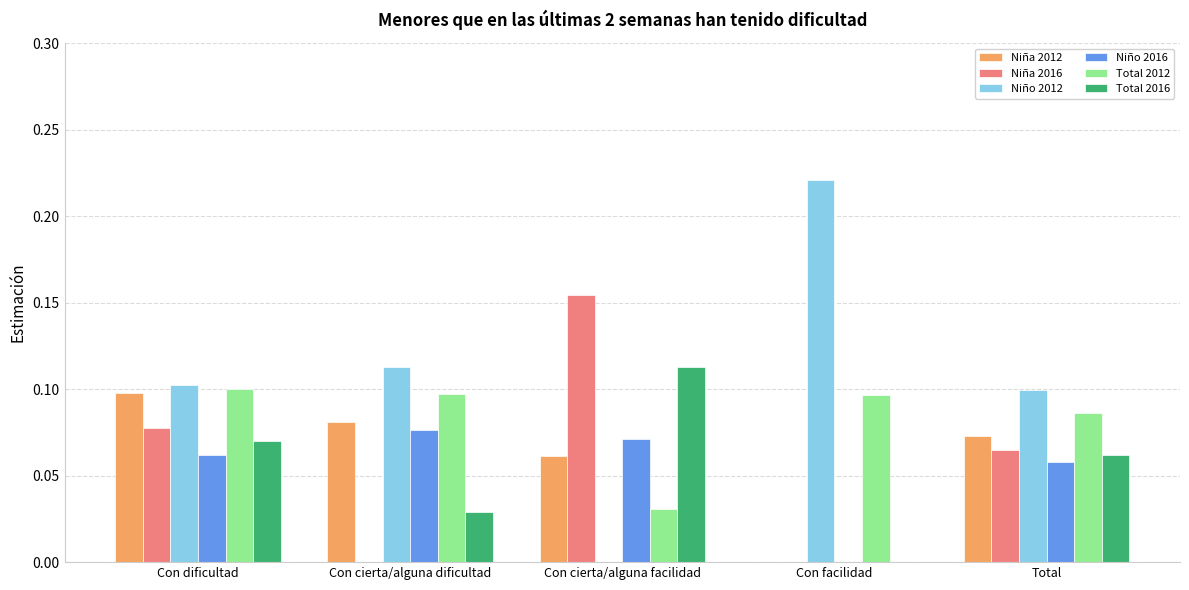

What is the sum of all Total 2012 values?

0.4